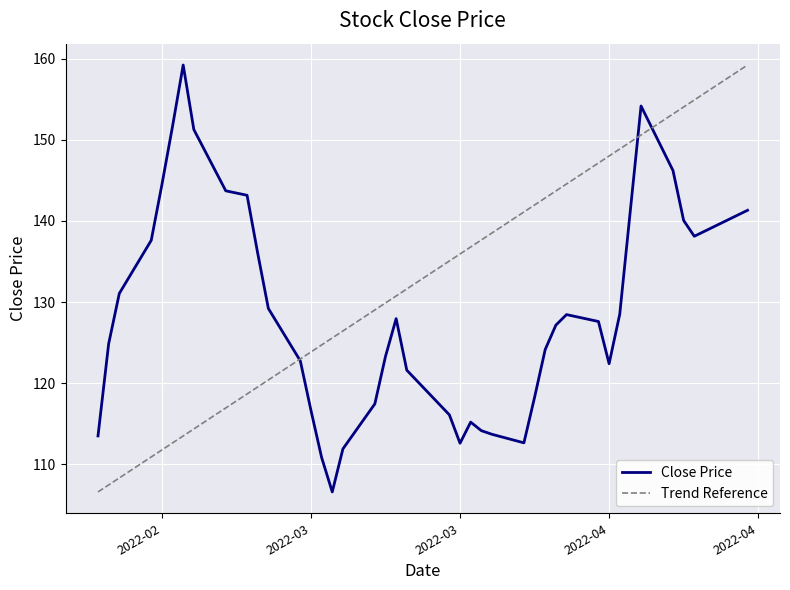

Reading left to right, list all the values displayed in this chart.

113.5	124.8	131.1	137.6	144.4	151.7	159.2	151.2	143.7	143.2	136.0	129.2	122.8	116.7	110.8	106.6	111.9	117.5	123.3	128.0	121.6	116.1	112.6	115.2	114.2	113.7	112.7	118.2	124.2	127.2	128.4	127.6	122.4	128.5	141.3	154.2	146.2	140.1	138.1	141.3